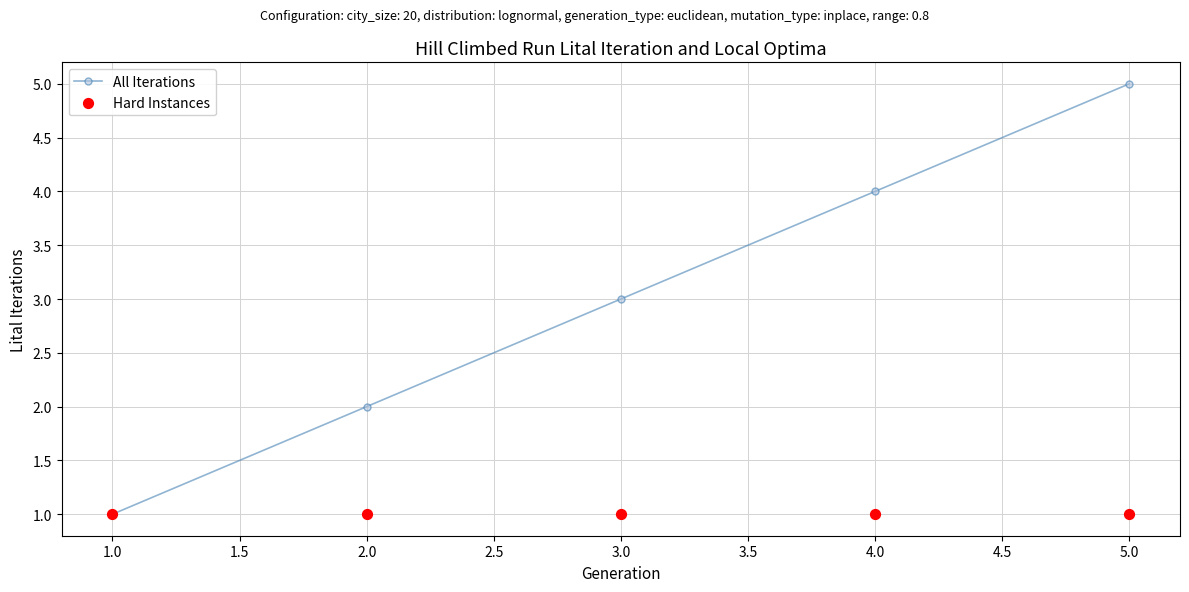

What are all the series names shown in the legend?

All Iterations, Hard Instances